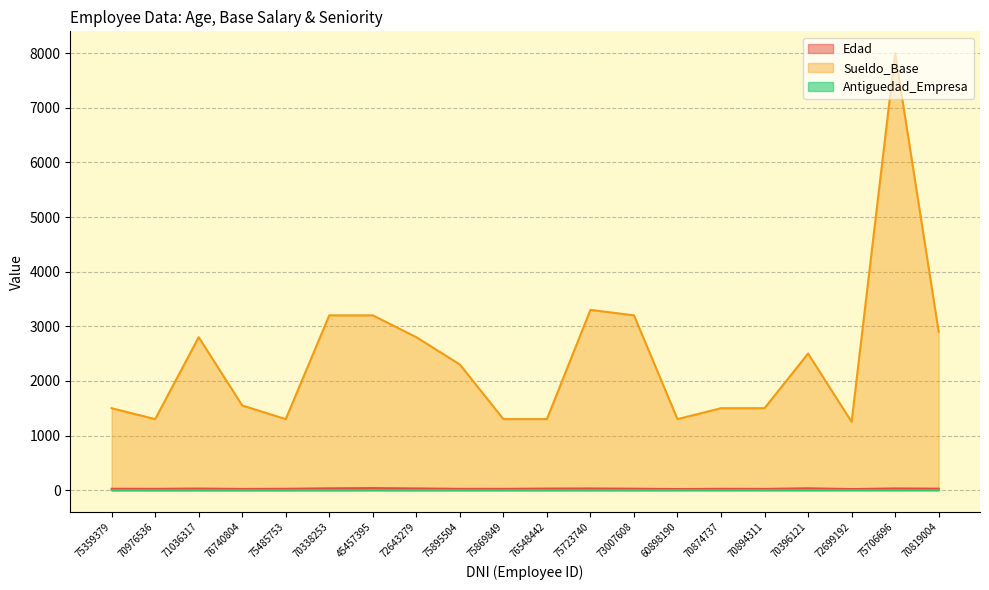

How many data points does each series have?

20